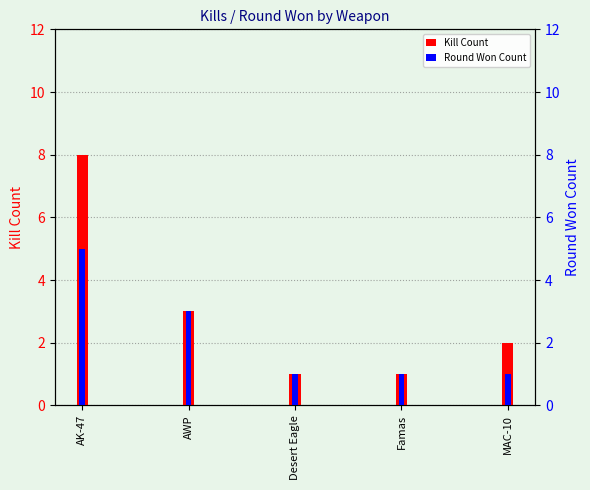

What is the maximum value for Round Won Count?

5